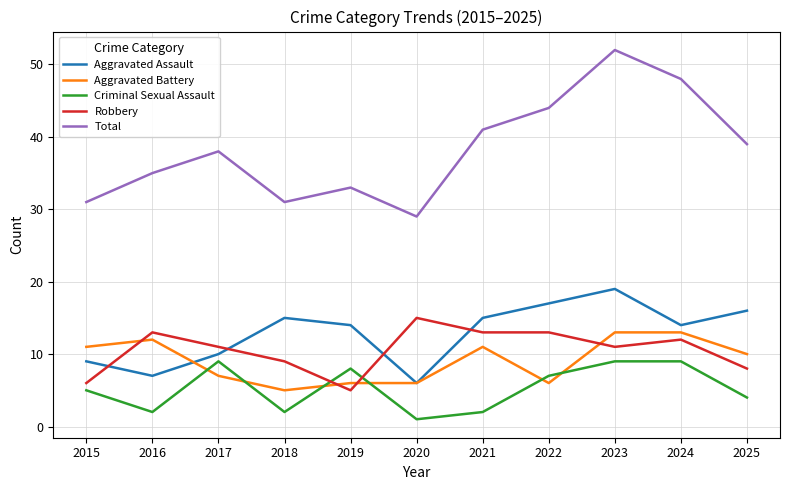

At which label does Aggravated Assault reach its minimum?

2020